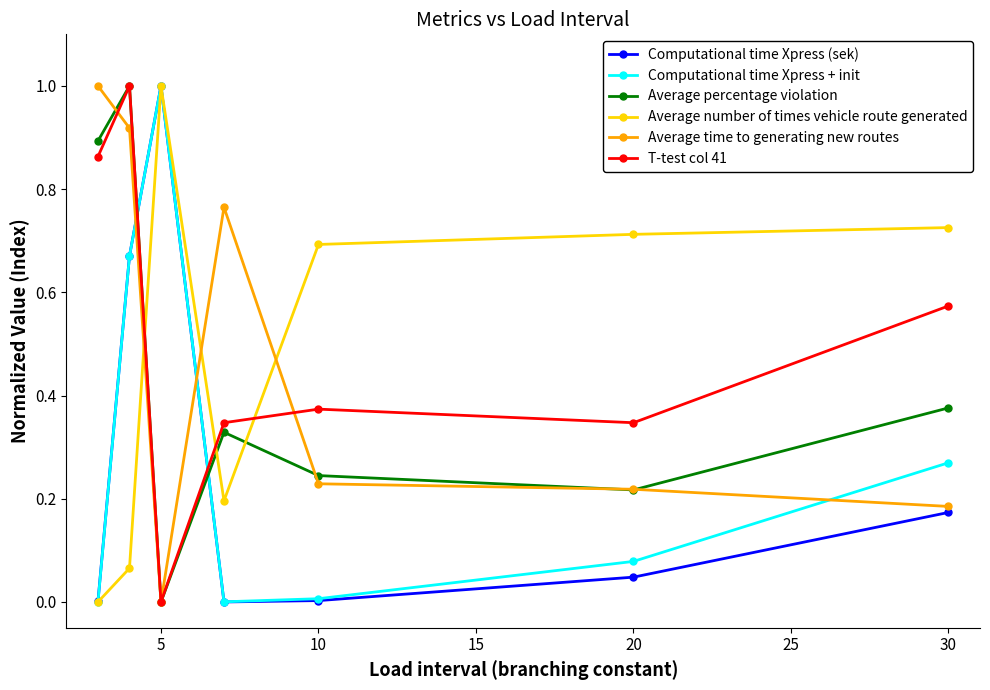

What is the highest value of the Computational time Xpress (sek) series?

1.0